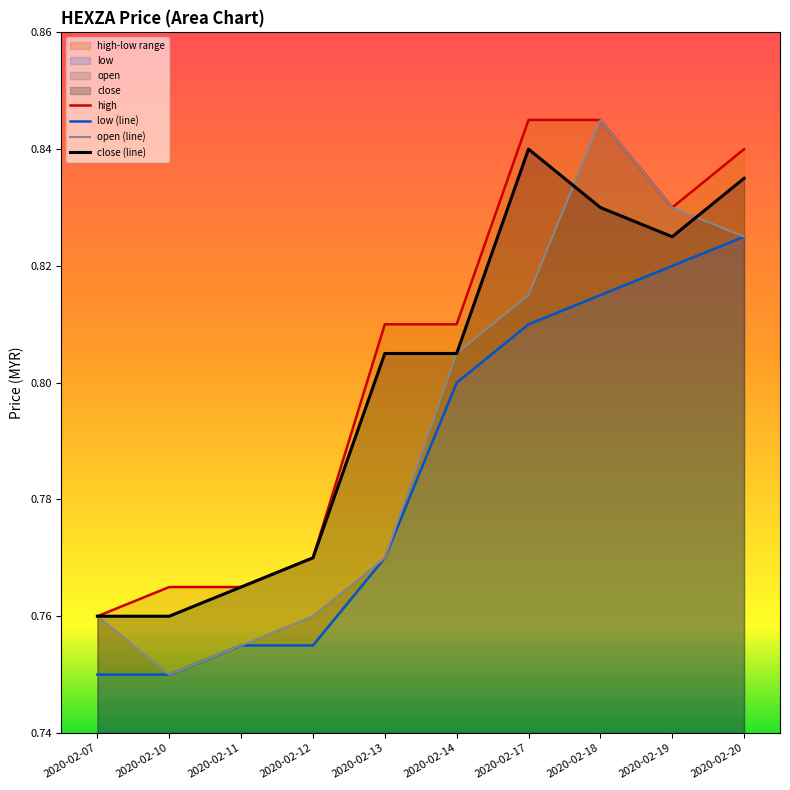

At which category is the sum across all series the highest?

2020-02-18